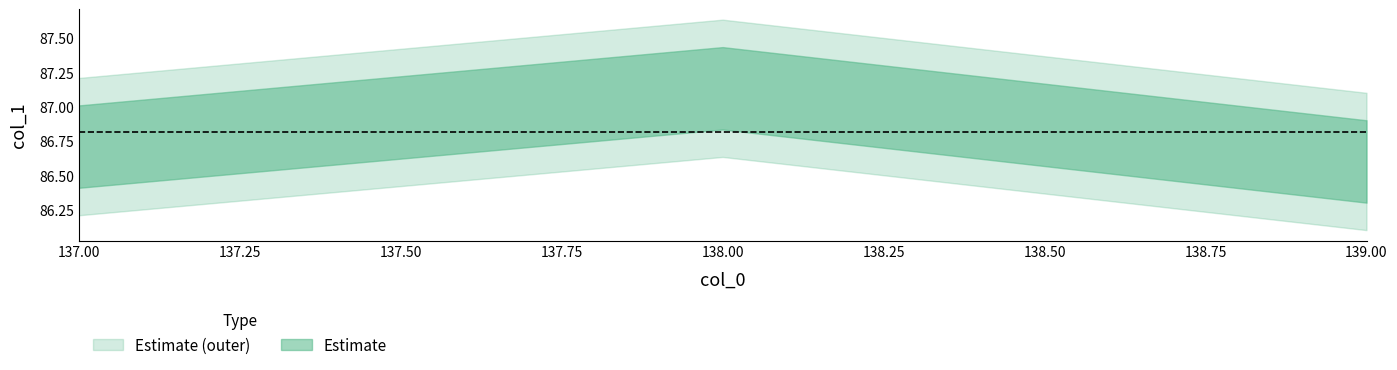

Which label corresponds to the largest value in the chart?

138